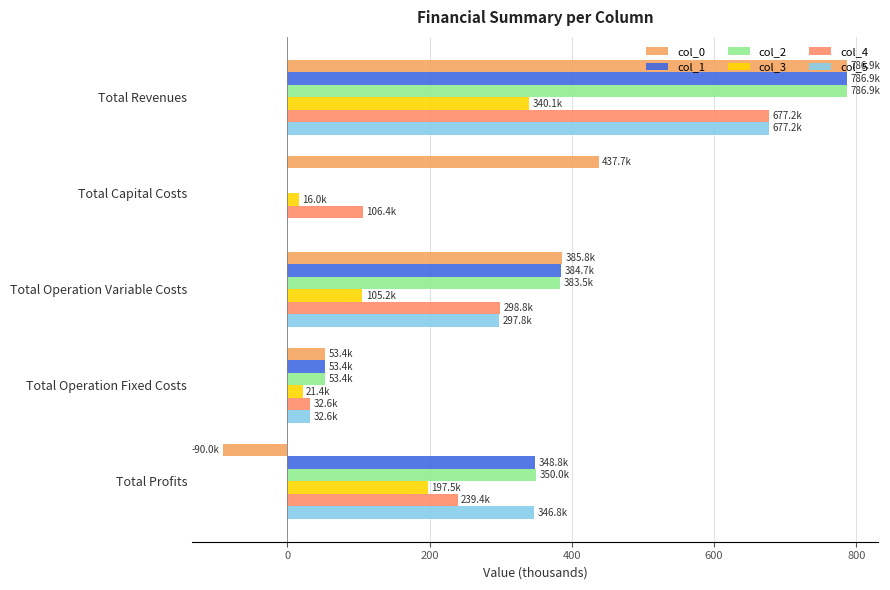

Which label corresponds to the largest value in the chart?

Total Revenues